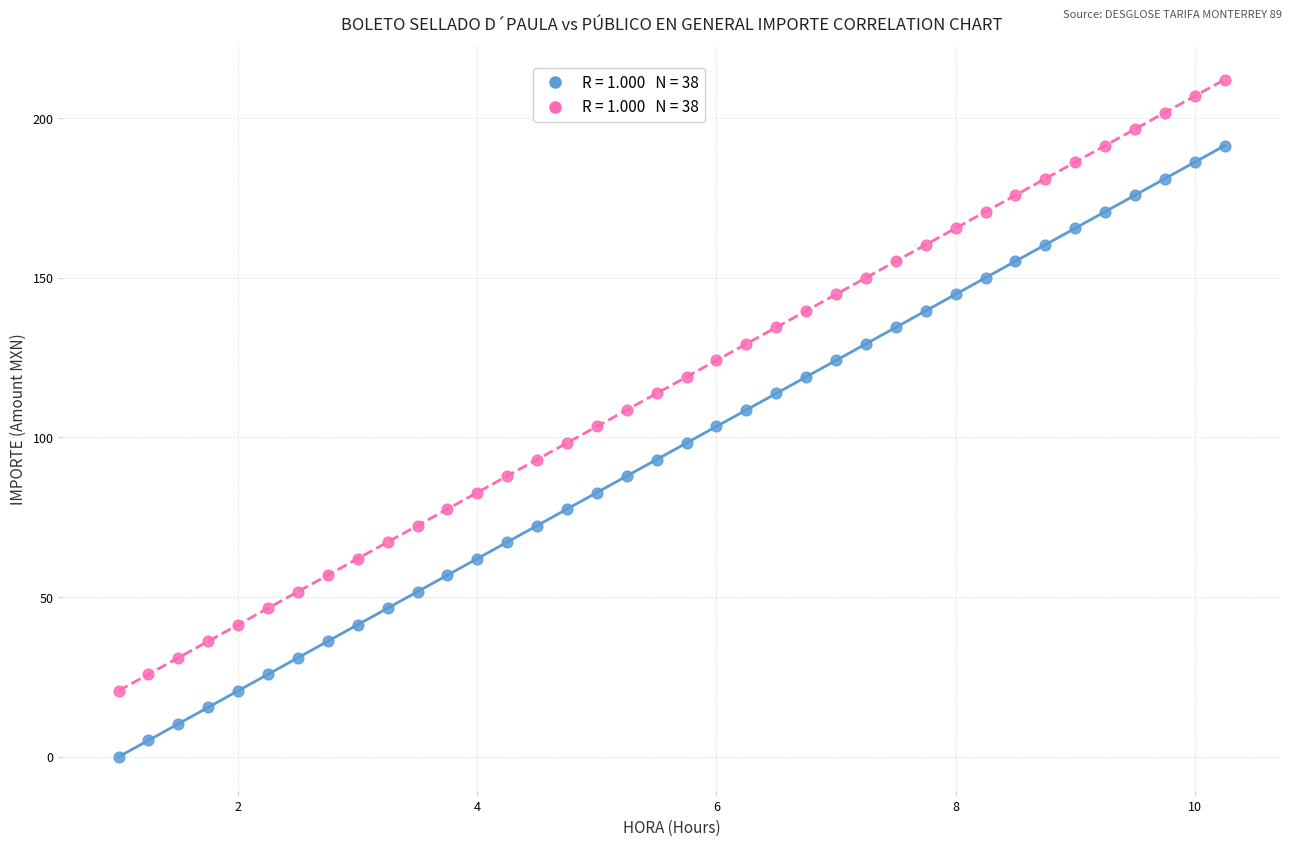

Across all data points, what is the range of X values (max minus min)?

9.2